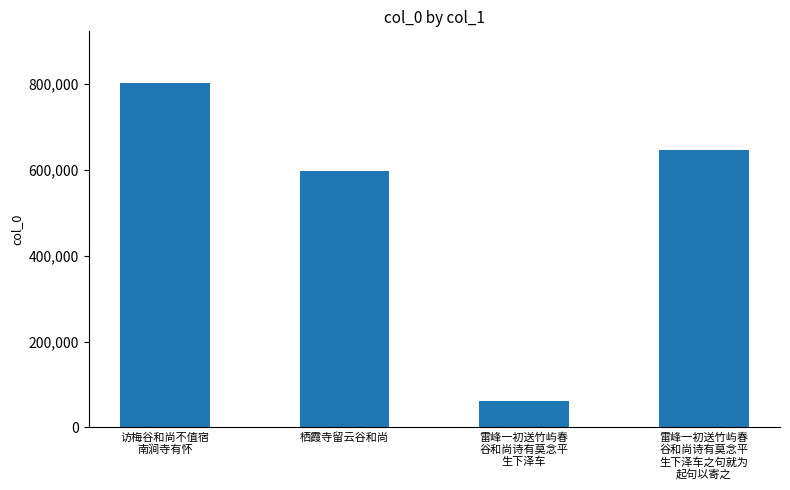

Between 雷峰一初送竹屿春
谷和尚诗有莫念平
生下泽车之句就为
起句以寄之 and 栖霞寺留云谷和尚, which is larger?

雷峰一初送竹屿春
谷和尚诗有莫念平
生下泽车之句就为
起句以寄之